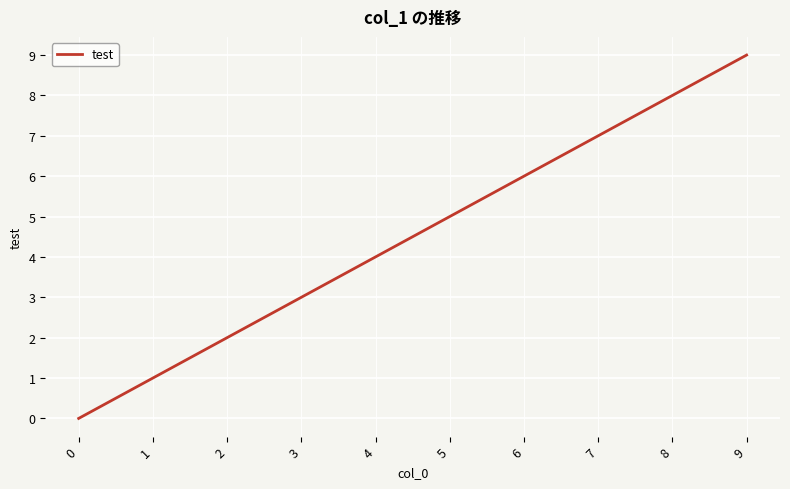

Which label corresponds to the largest value in the chart?

9